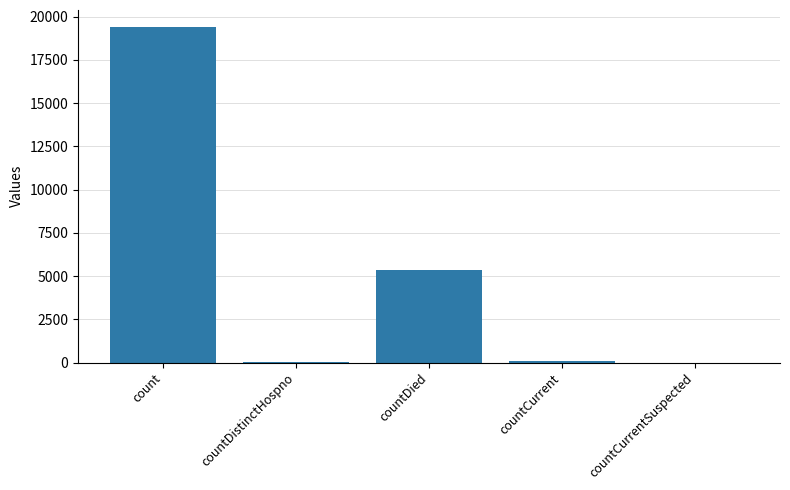

Where is the data nearest to the value 9710?

countDied